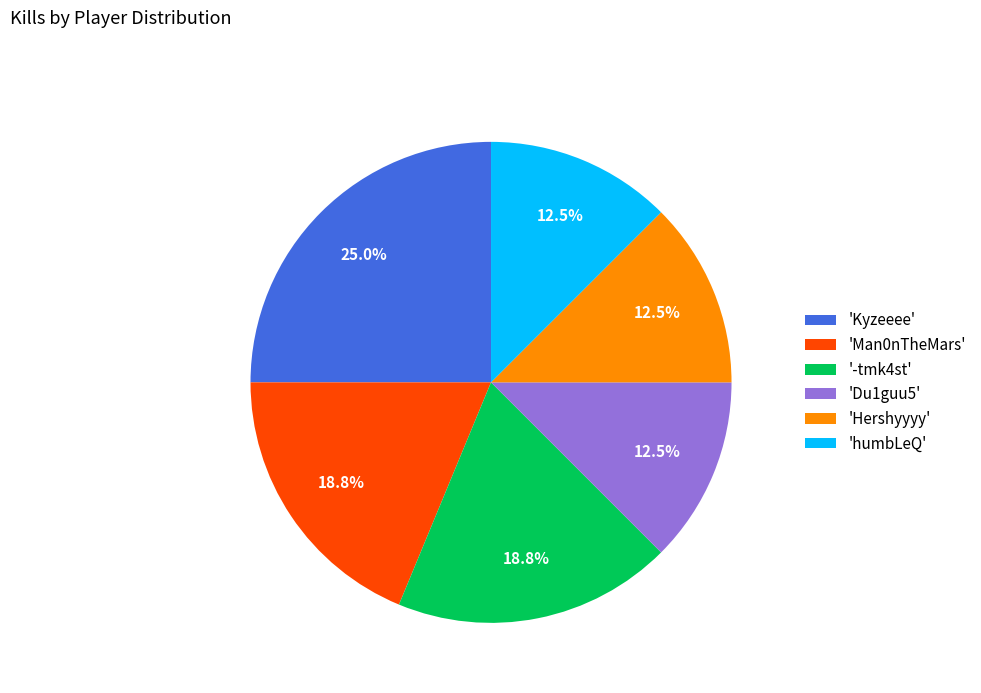

Which slice is the largest?

'Kyzeeee'